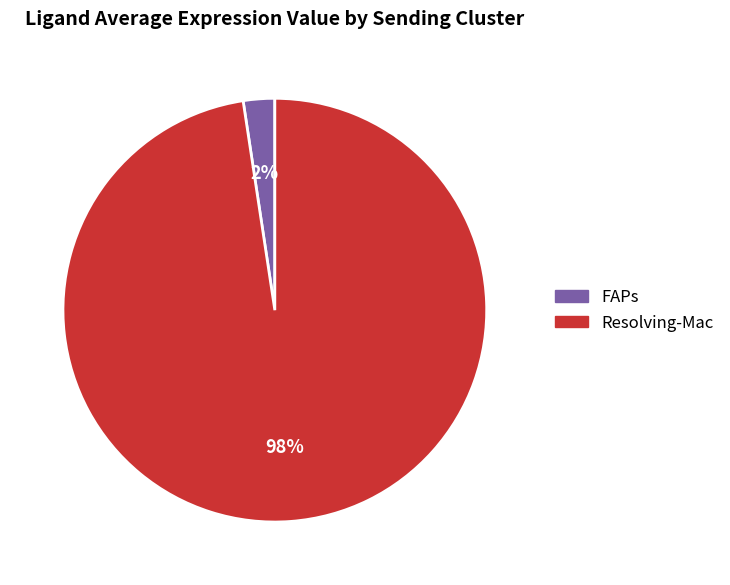

Which has a higher value, FAPs or Resolving-Mac?

Resolving-Mac